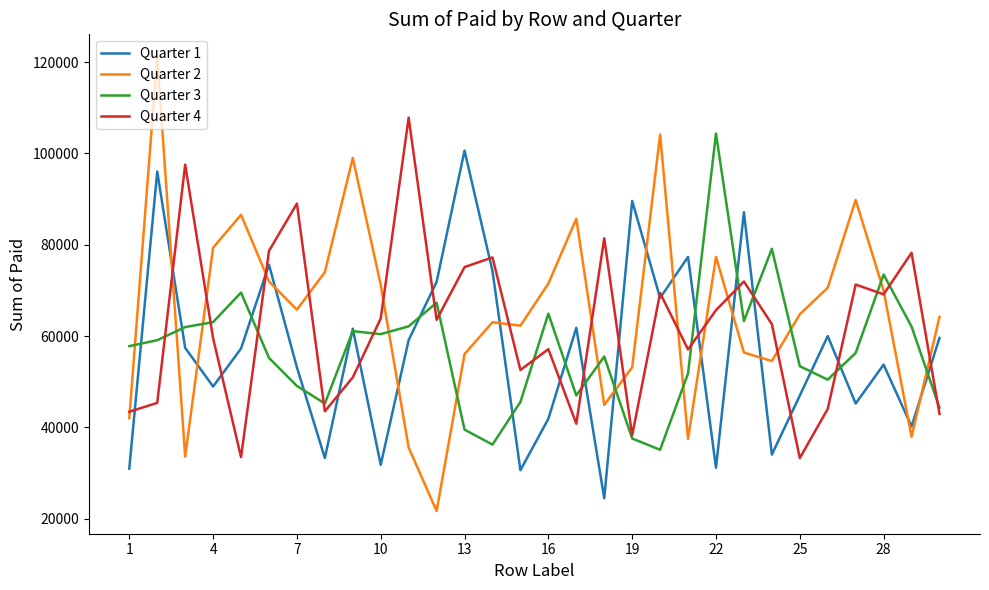

Which series has the largest range (max minus min)?

Quarter 2